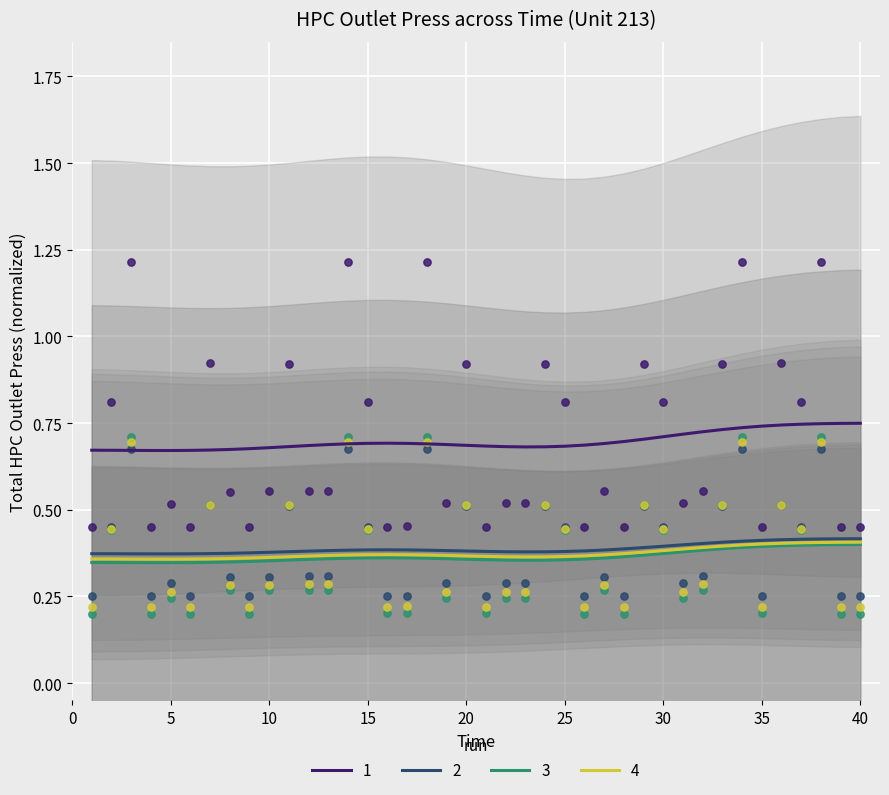

True or false: 3 and 1 intersect in this chart.

False